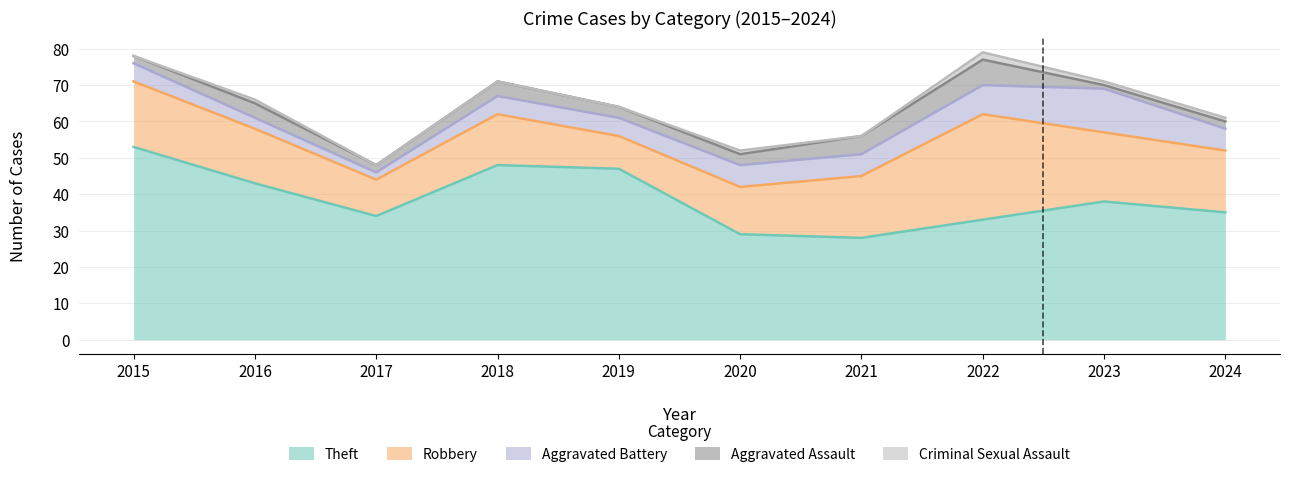

List the series in order of their peak value, lowest first.

Criminal Sexual Assault, Aggravated Assault, Aggravated Battery, Robbery, Theft